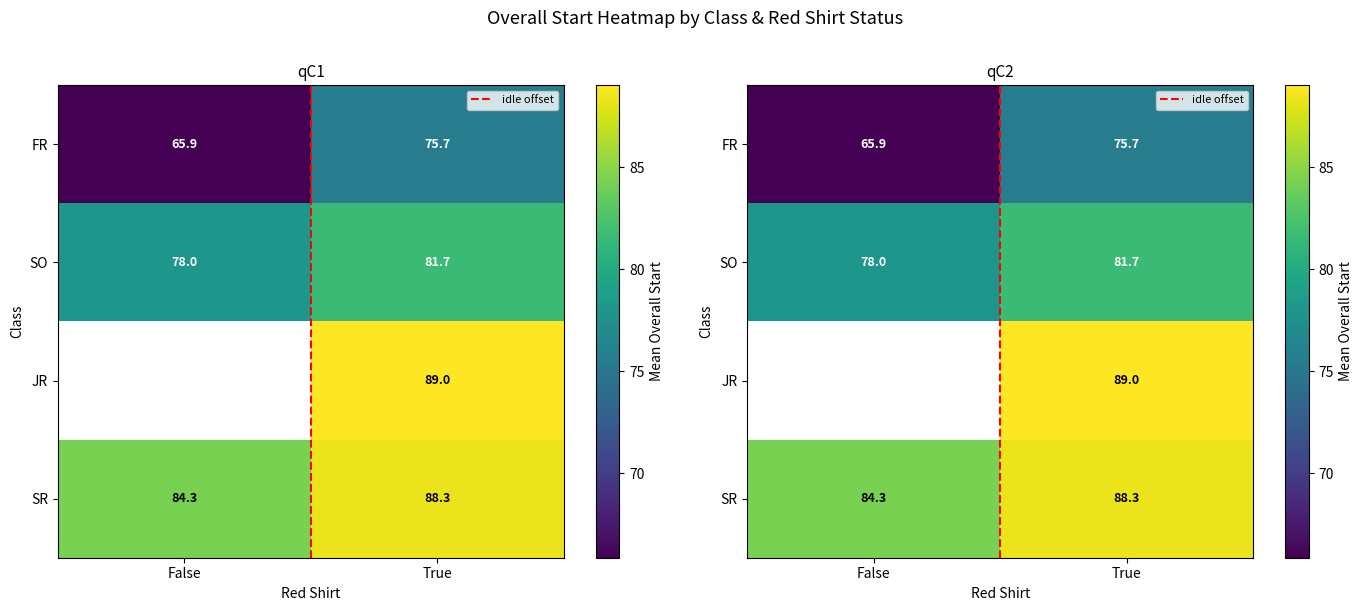

What is the average value of the idle offset series?

0.5